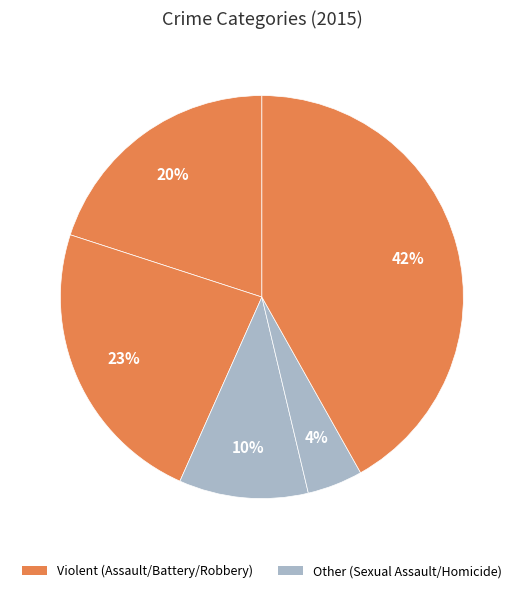

Is there a majority slice in this chart?

No